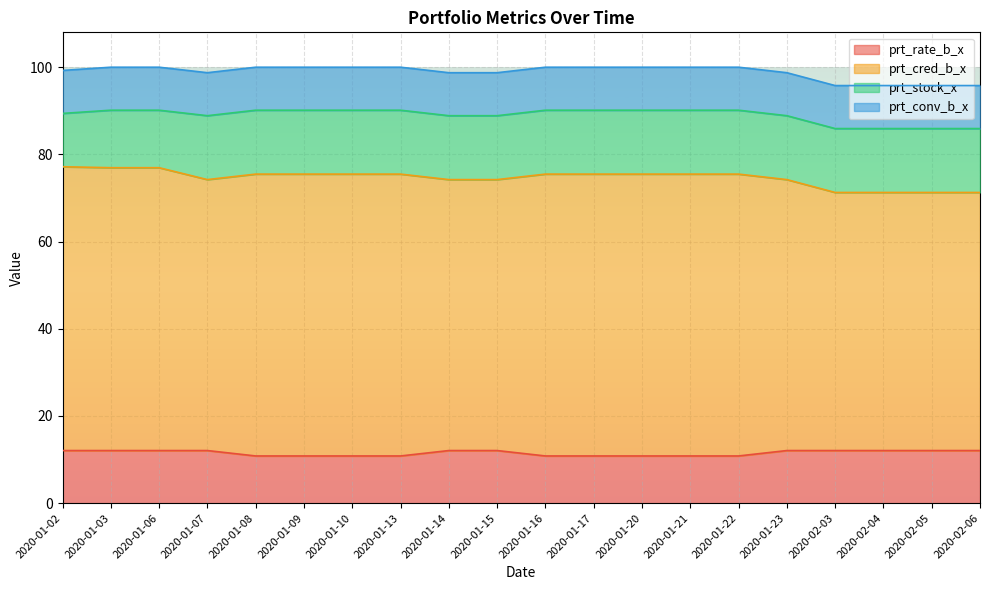

What is the difference between the maximum and minimum values in the prt_stock_x series?

2.4